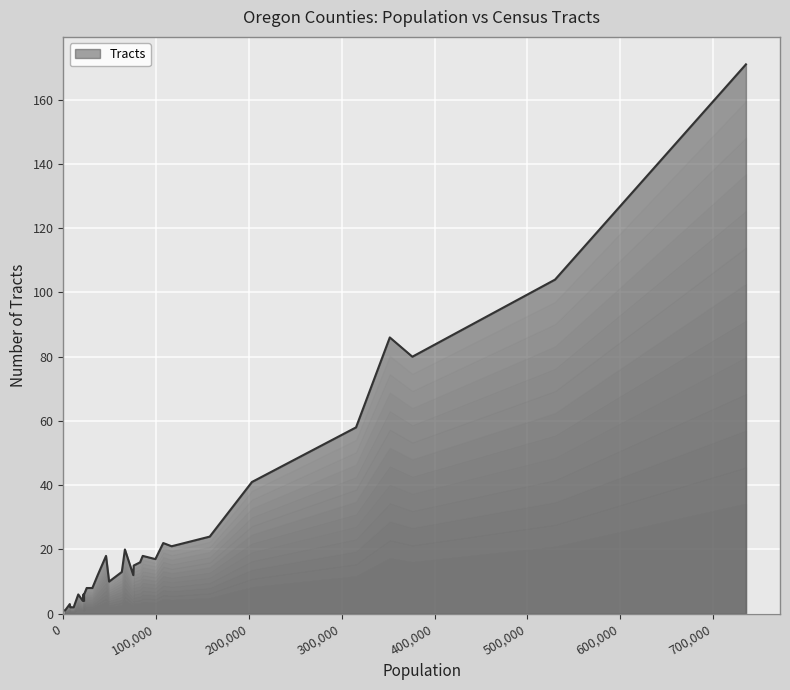

What is the maximum value shown in the chart?

171